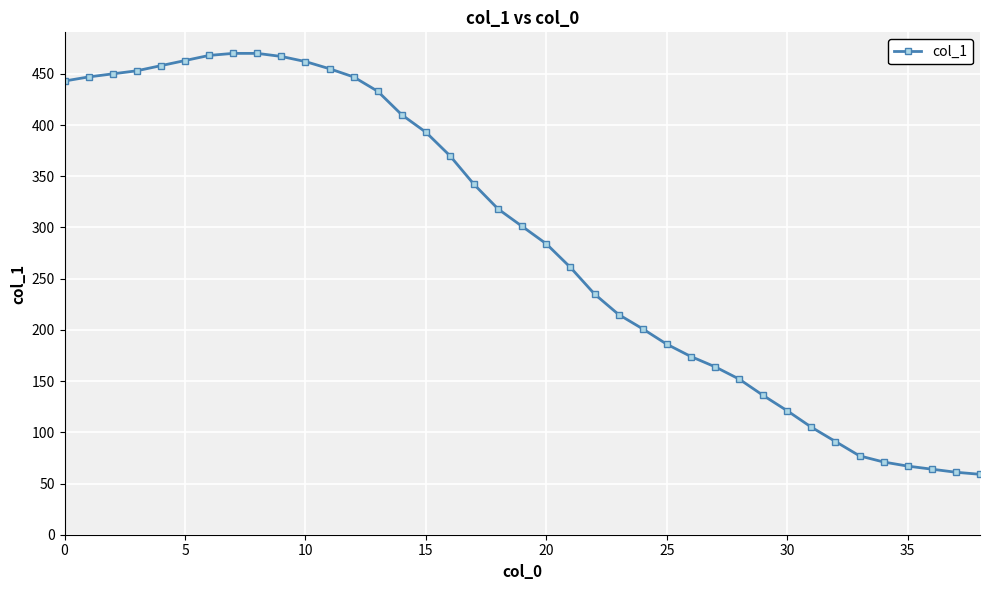

What is the smallest value displayed?

59